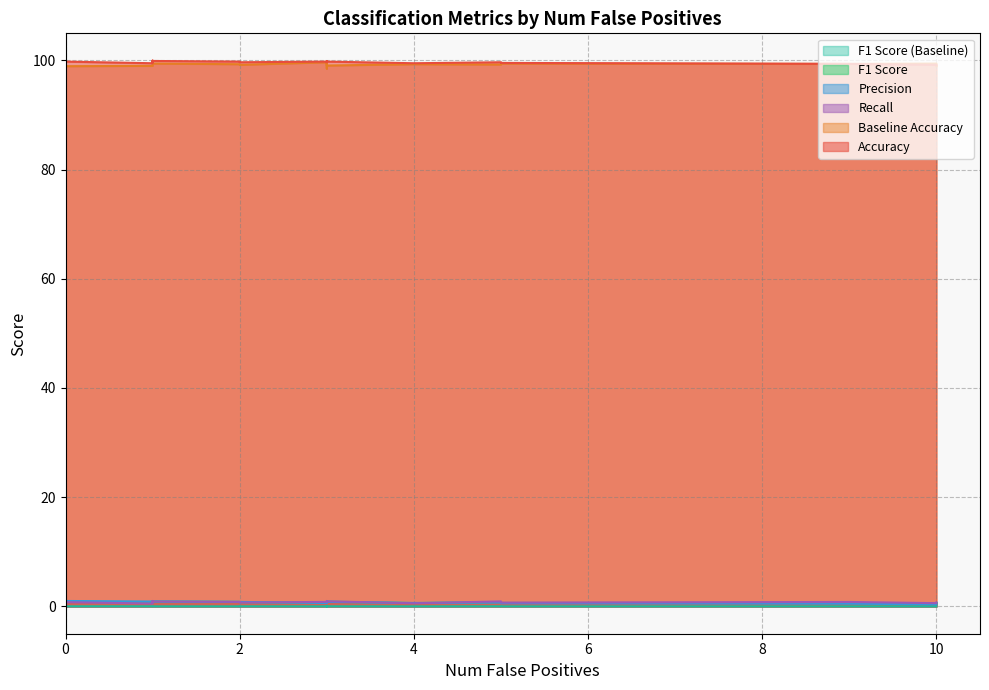

The value of Accuracy at 0 is 141.6. True or false?

False